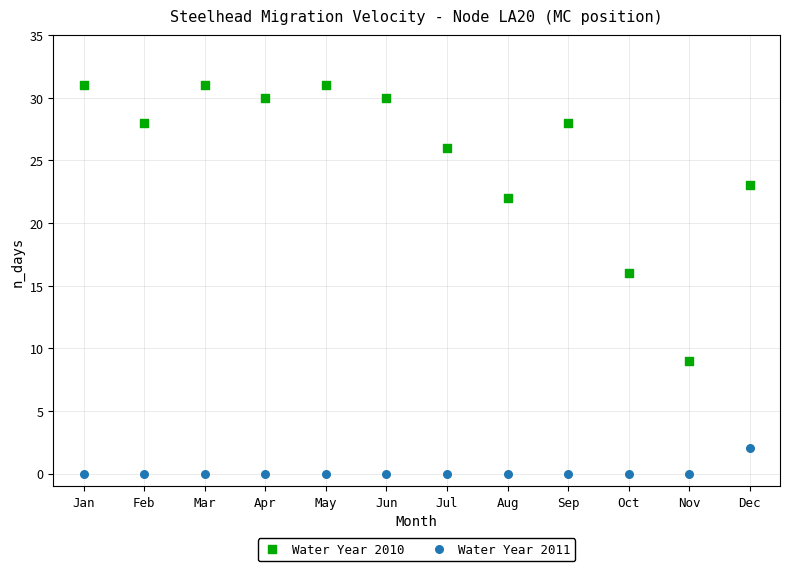

Which series reaches the maximum Y coordinate?

Water Year 2010